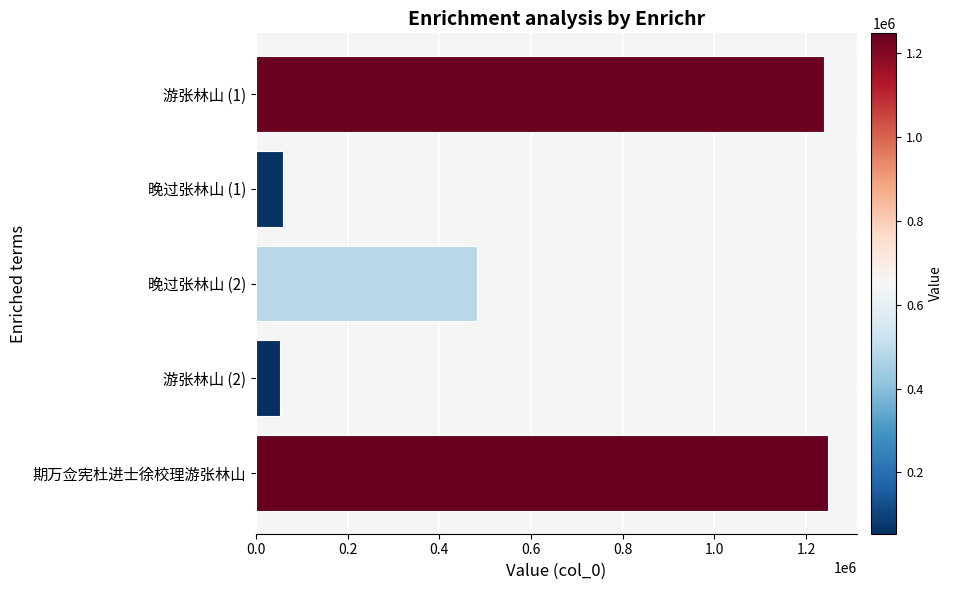

True or false: the data shows 1248032 at 期万佥宪杜进士徐校理游张林山.

True